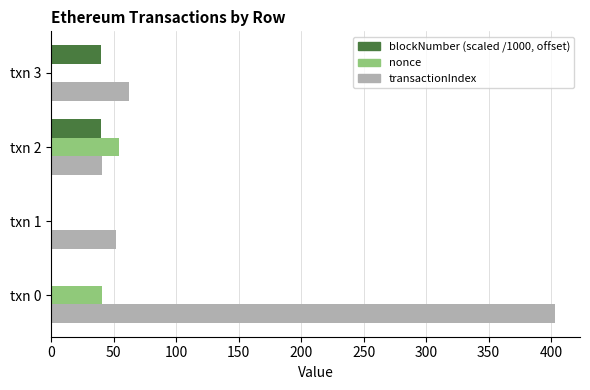

The nonce series shows 41.0 at txn 0. True or false?

True